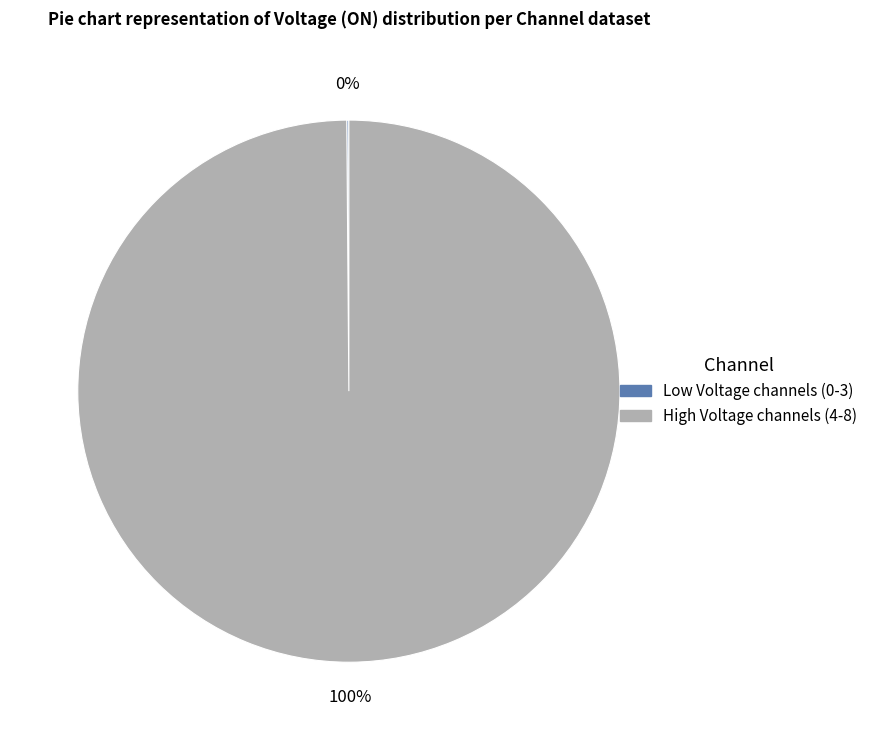

To the nearest percent, what is the average slice percentage?

50%